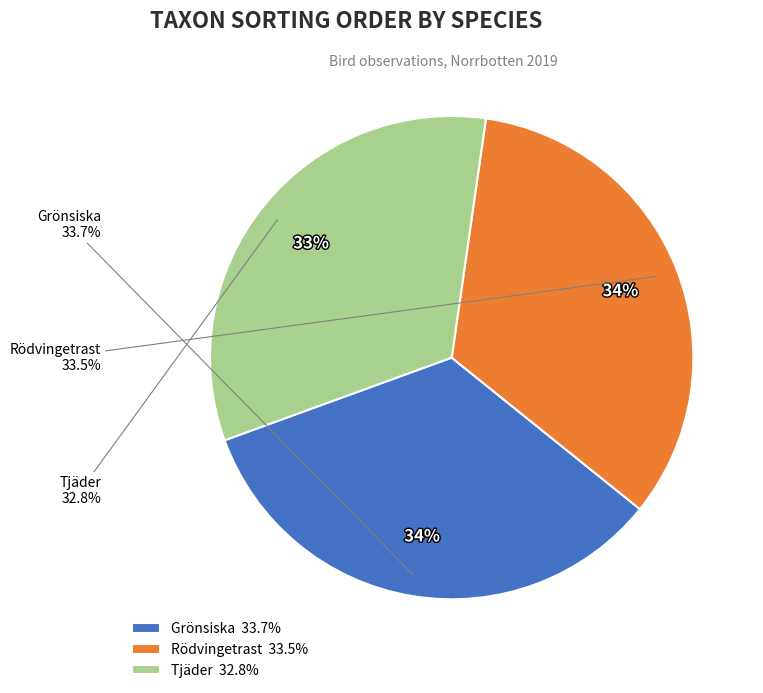

How many segments does this pie chart have?

3